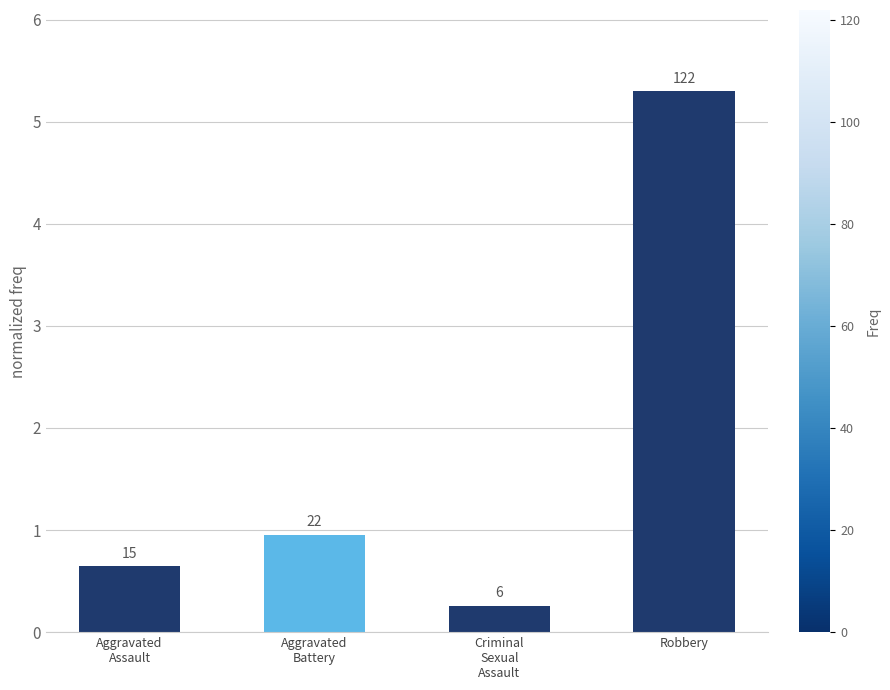

The value at Robbery is 8.6. True or false?

False